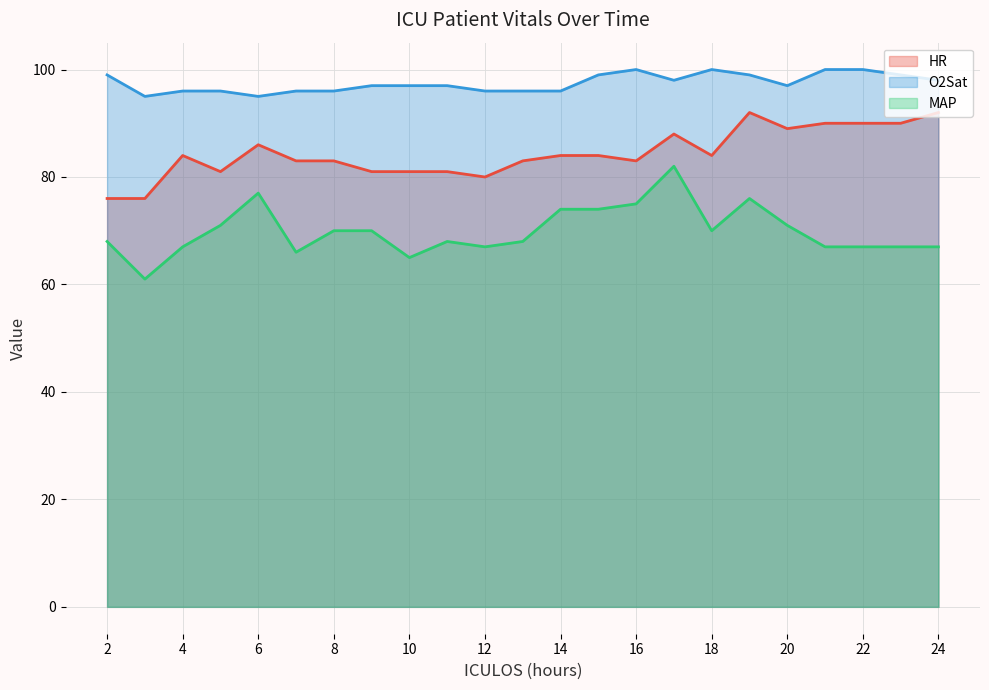

At which category is the sum across all series the highest?

17